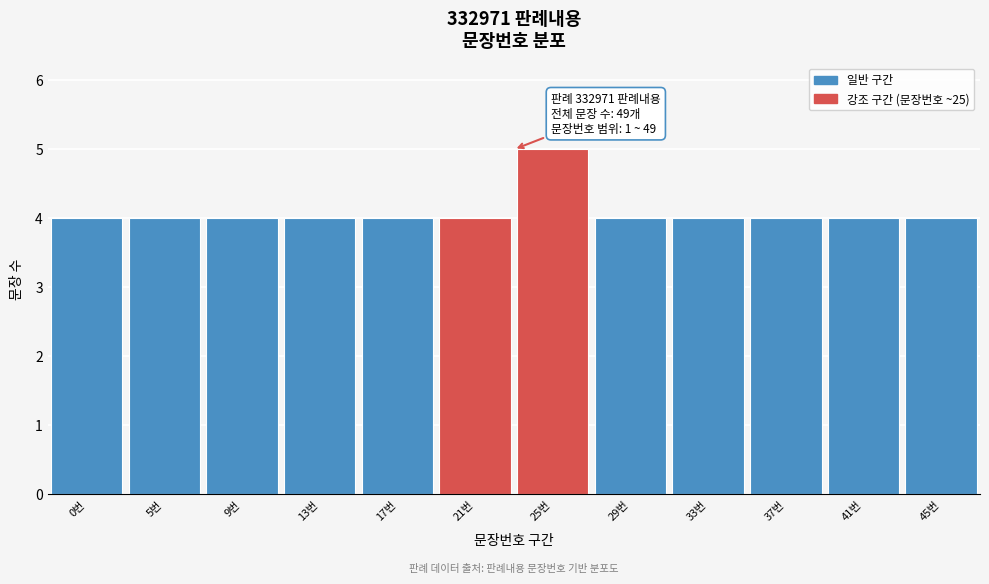

Reading left to right, extract all data points from this chart.

0번=4	5번=4	9번=4	13번=4	17번=4	21번=4	25번=5	29번=4	33번=4	37번=4	41번=4	45번=4